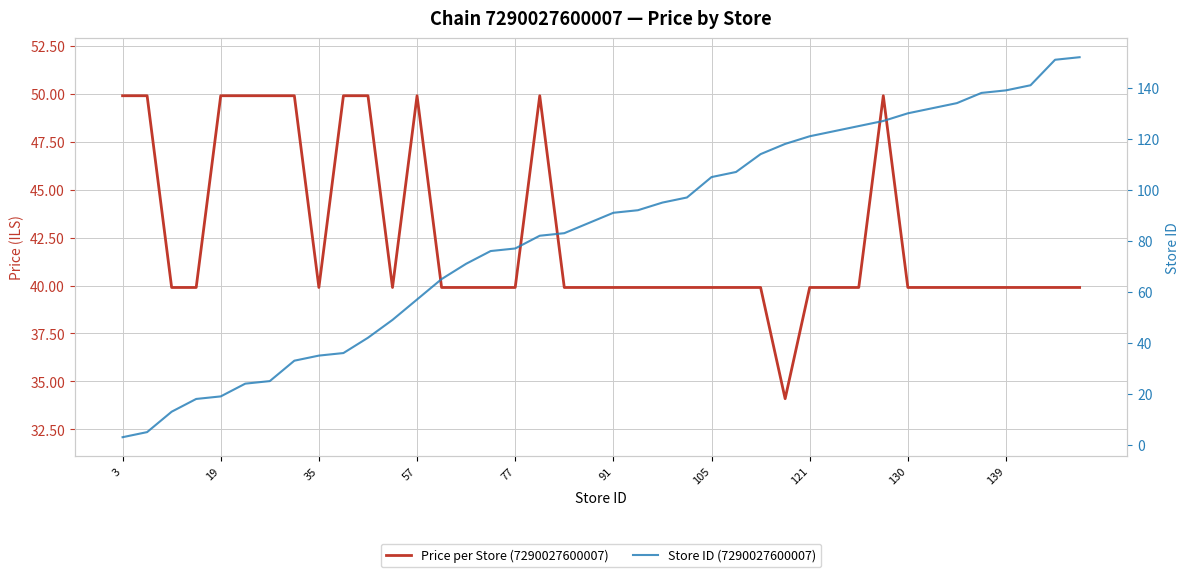

Rank the series by their maximum value, from lowest to highest.

Price per Store (7290027600007), Store ID (7290027600007)